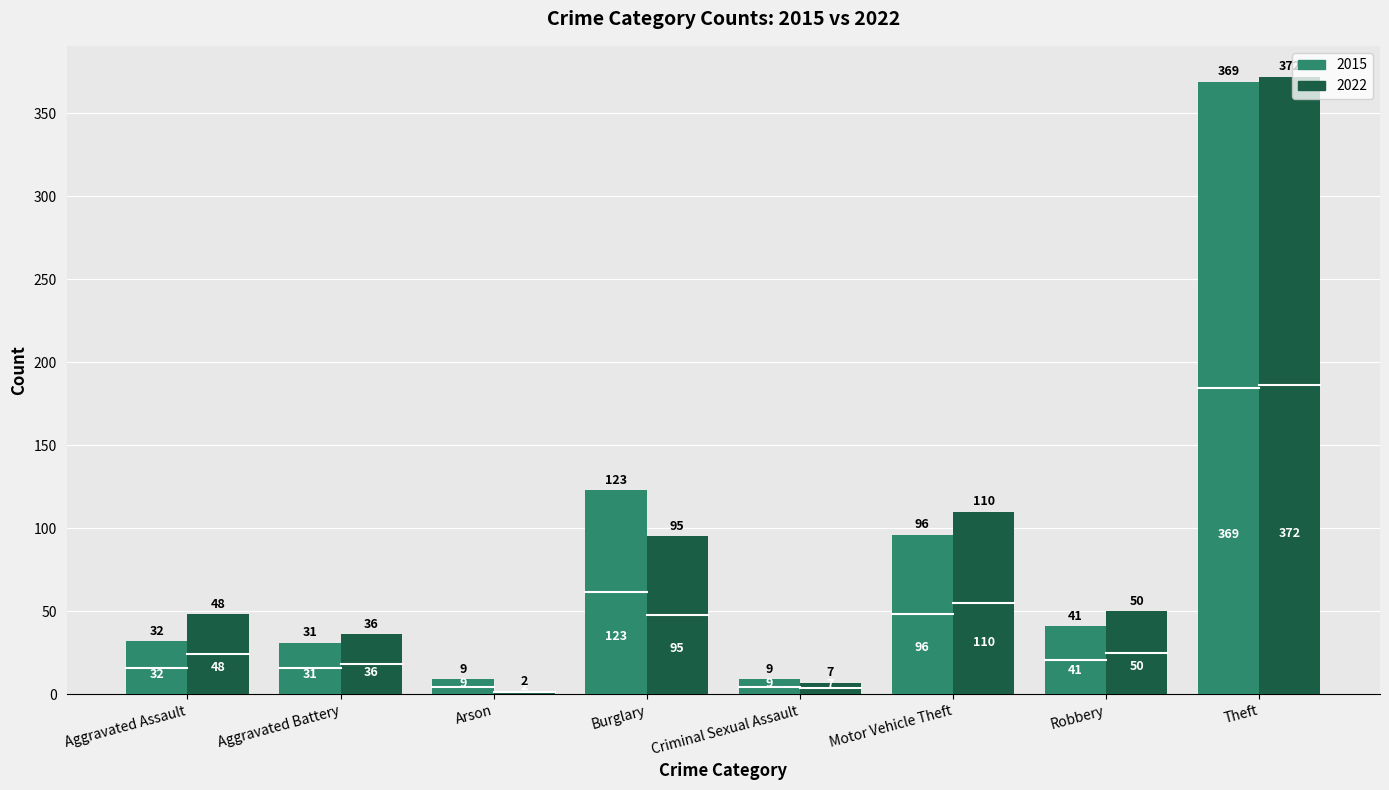

The value of 2015 at Aggravated Battery is 13. True or false?

False